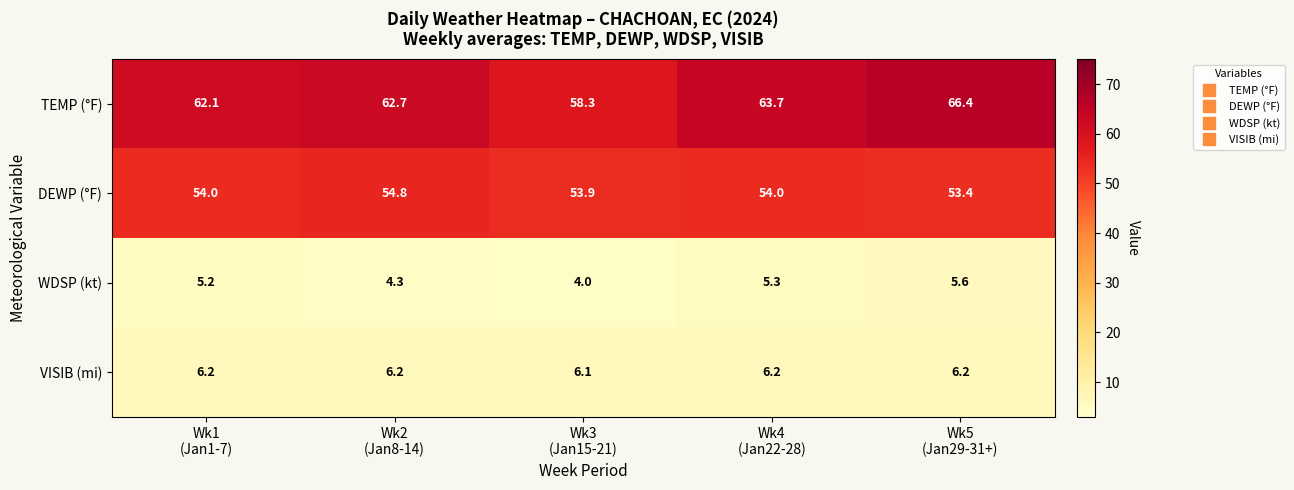

At how many categories does at least one series exceed 24?

5